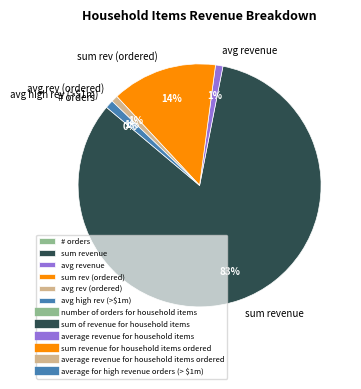

To the nearest percent, what is the average slice percentage?

17%